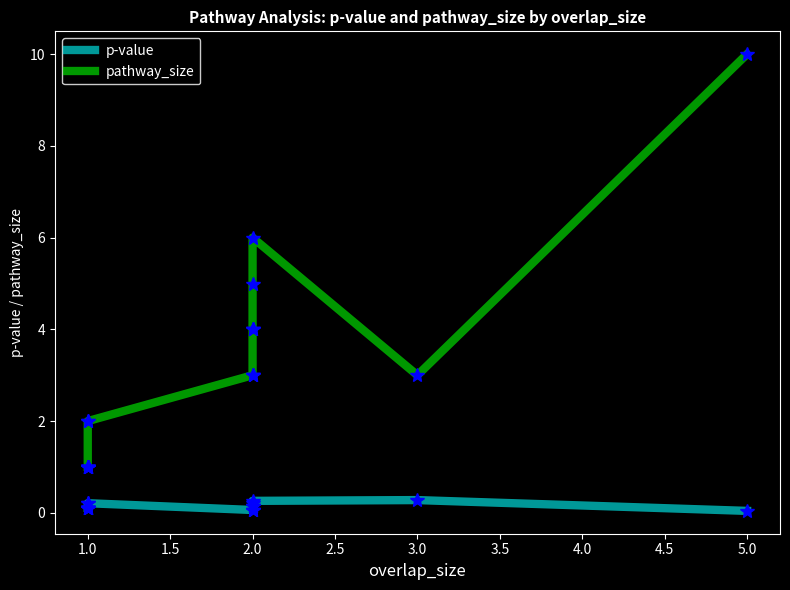

Between 11 and 17, which series saw the biggest shift?

pathway_size